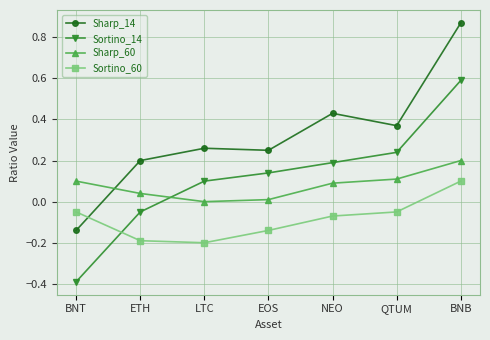

Which category has the highest value in the Sortino_60 series?

BNB